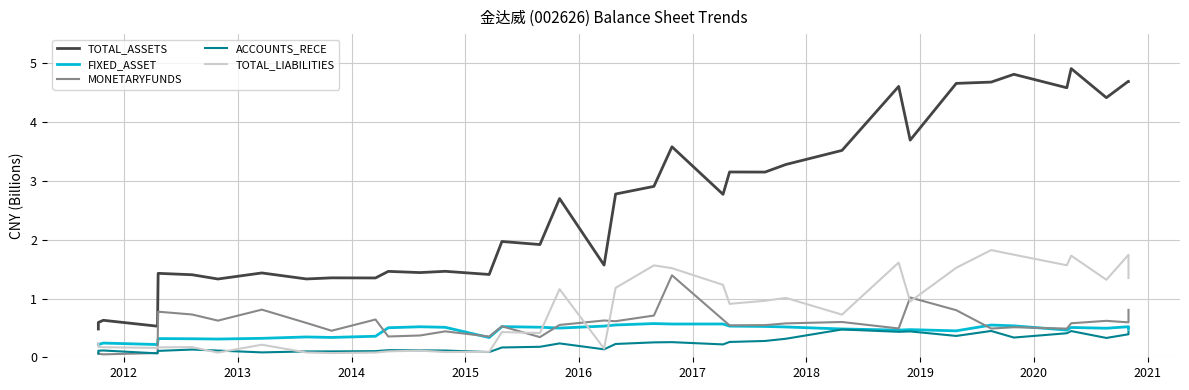

The value of ACCOUNTS_RECE at 2015 is 0.2. True or false?

False